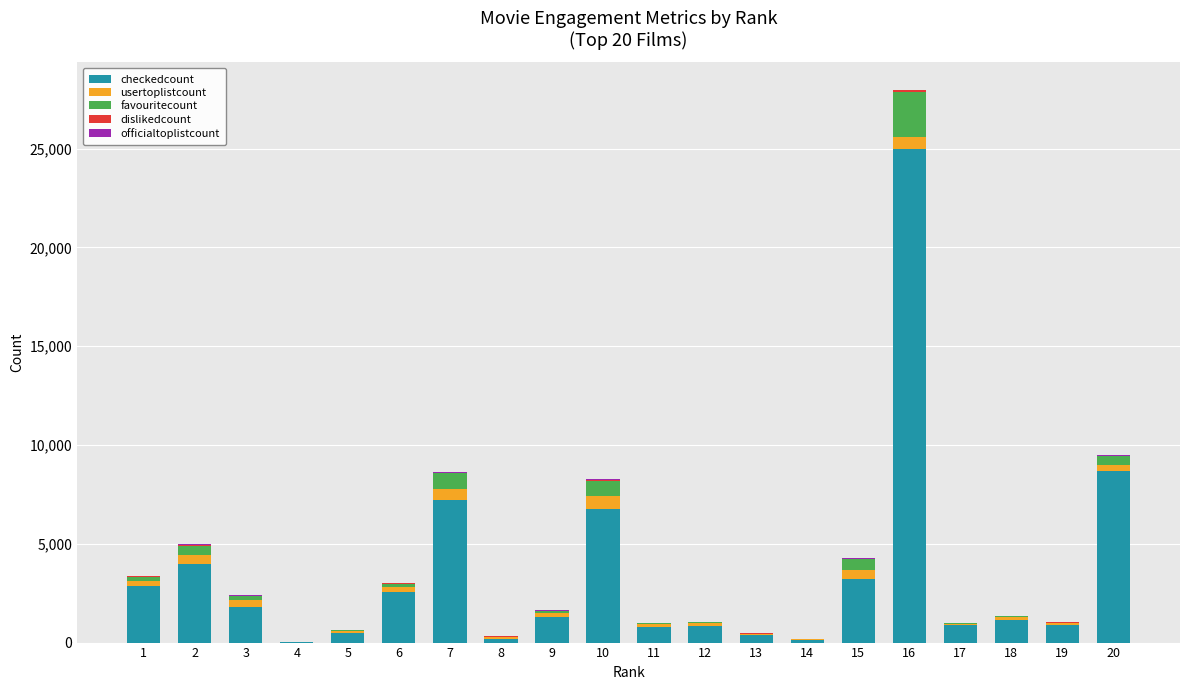

What is the highest value of the checkedcount series?

24978